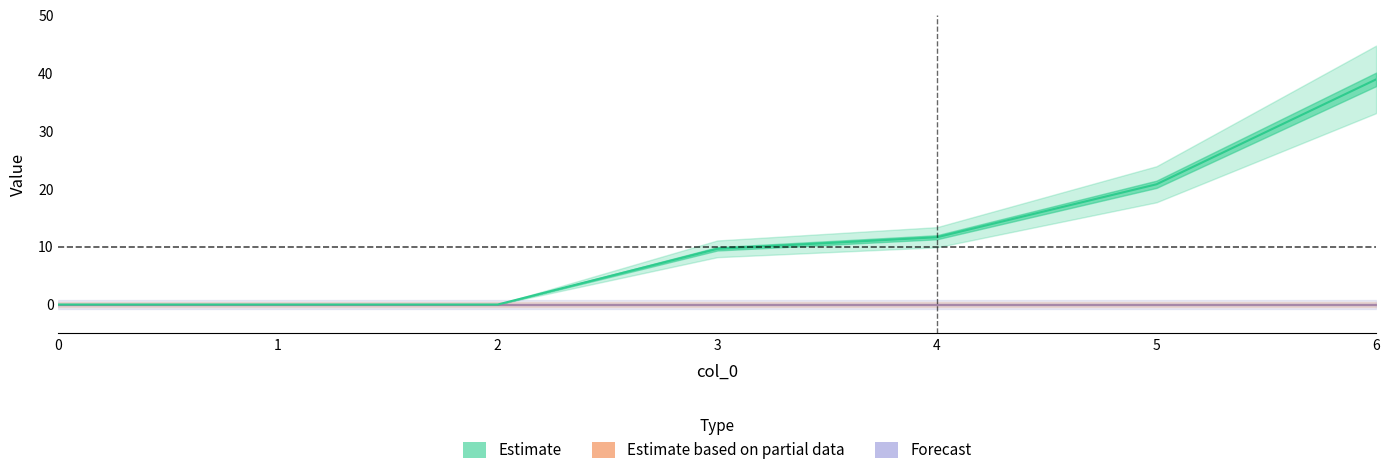

Reading right to left, extract all data points from this chart.

1: 38.9	20.8	11.6	9.6	0.0	0.0	0.0
2: 0.0	0.0	0.0	0.0	0.0	0.0	0.0
3: 0.0	0.0	0.0	0.0	0.0	0.0	0.0
4: 0.0	0.0	0.0	0.0	0.0	0.0	0.0
5: 0.0	0.0	0.0	0.0	0.0	0.0	0.0
6: 0.0	0.0	0.0	0.0	0.0	0.0	0.0